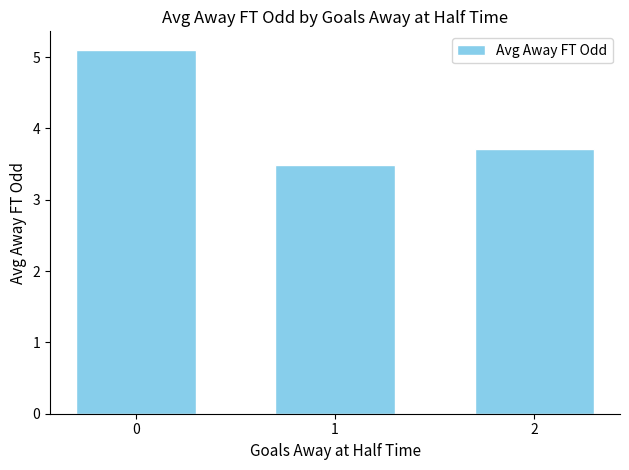

The chart shows a value of 3.7 at 2. True or false?

True